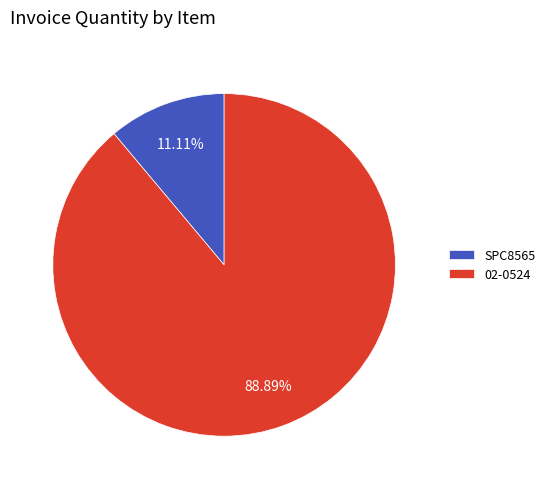

True or false: 02-0524 accounts for 99% of the total.

False